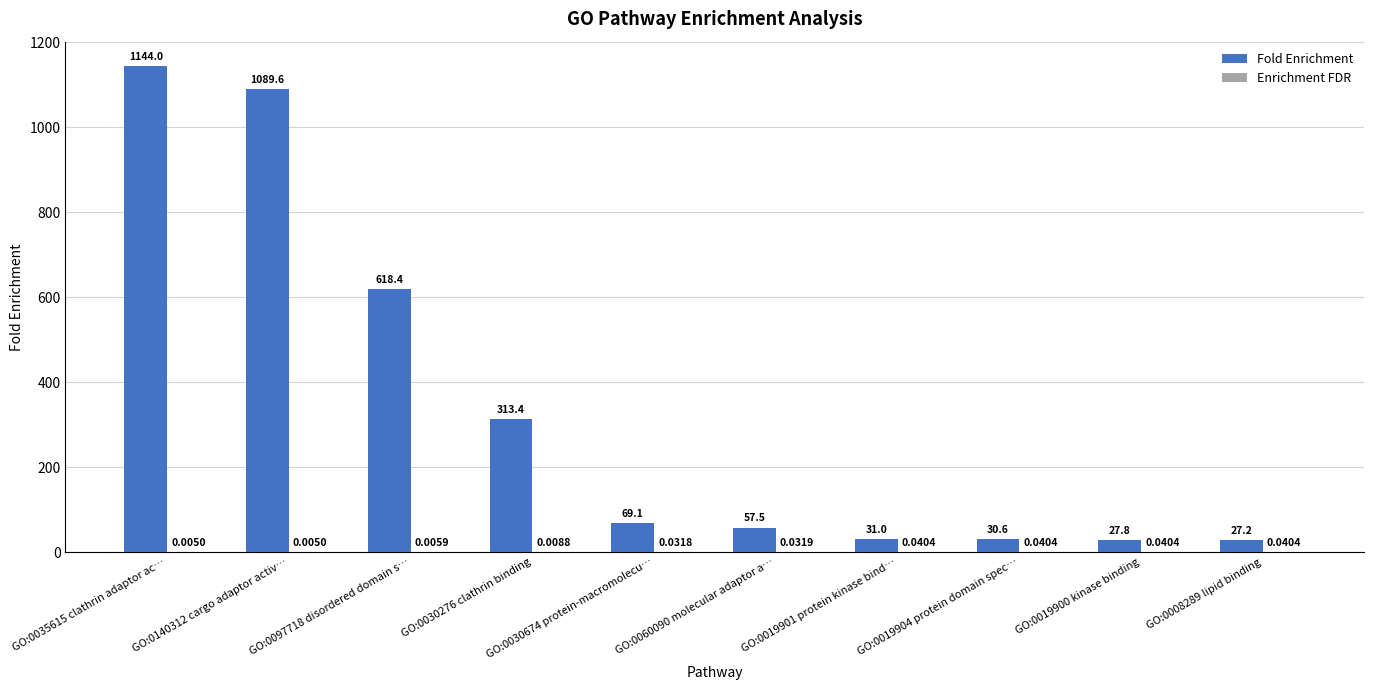

Between GO:0030276 clathrin binding and GO:0019904 protein domain spec…, which series saw the biggest shift?

Fold Enrichment